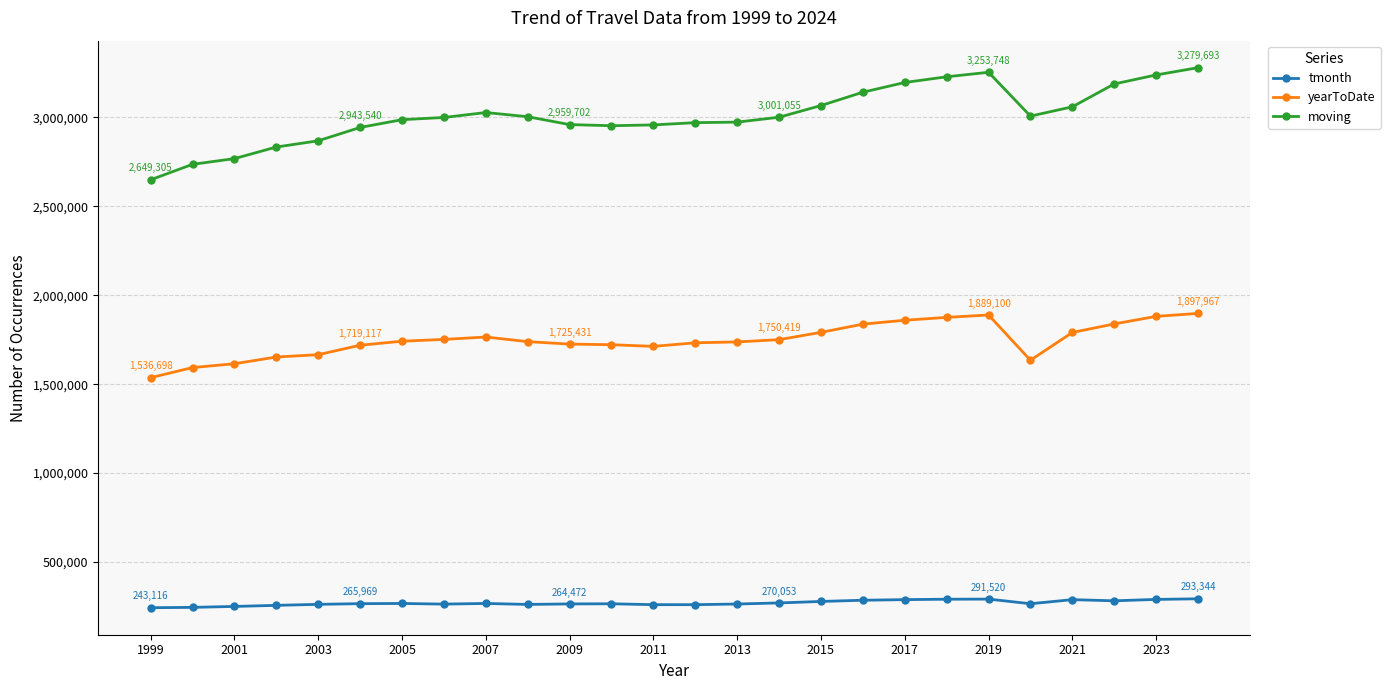

How many lines are shown in the chart?

3